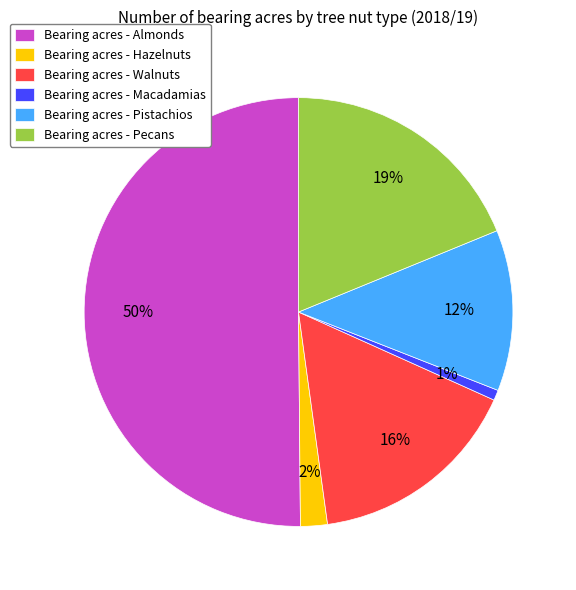

Which has a higher value, Bearing acres - Macadamias or Bearing acres - Hazelnuts?

Bearing acres - Hazelnuts